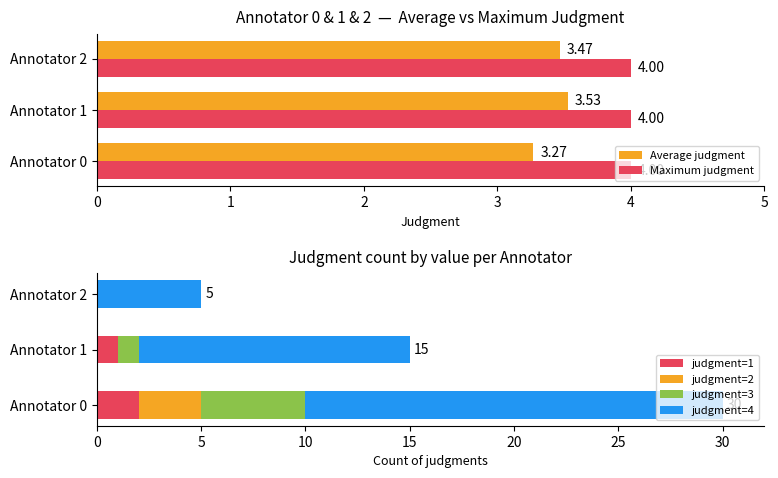

What is the average value of the judgment=2 series?

1.0